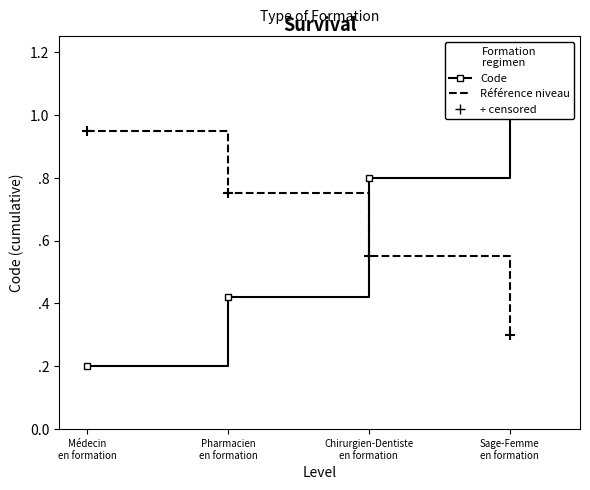

How many lines are shown in the chart?

2